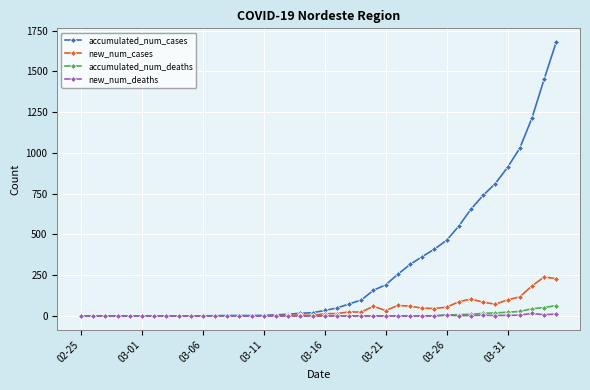

Which series has the largest total across all categories?

accumulated_num_cases